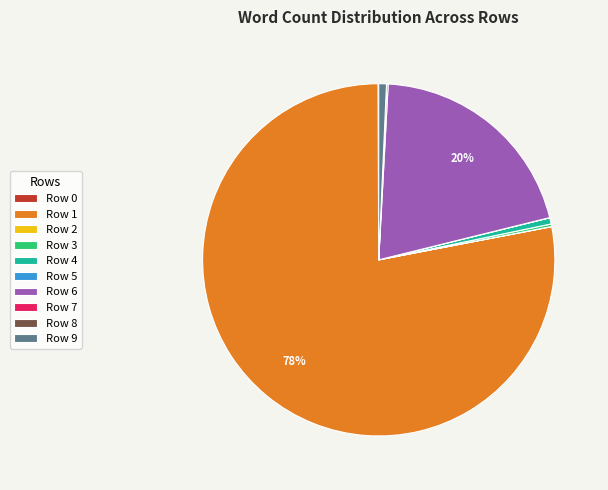

True or false: Row 1 accounts for 66% of the total.

False